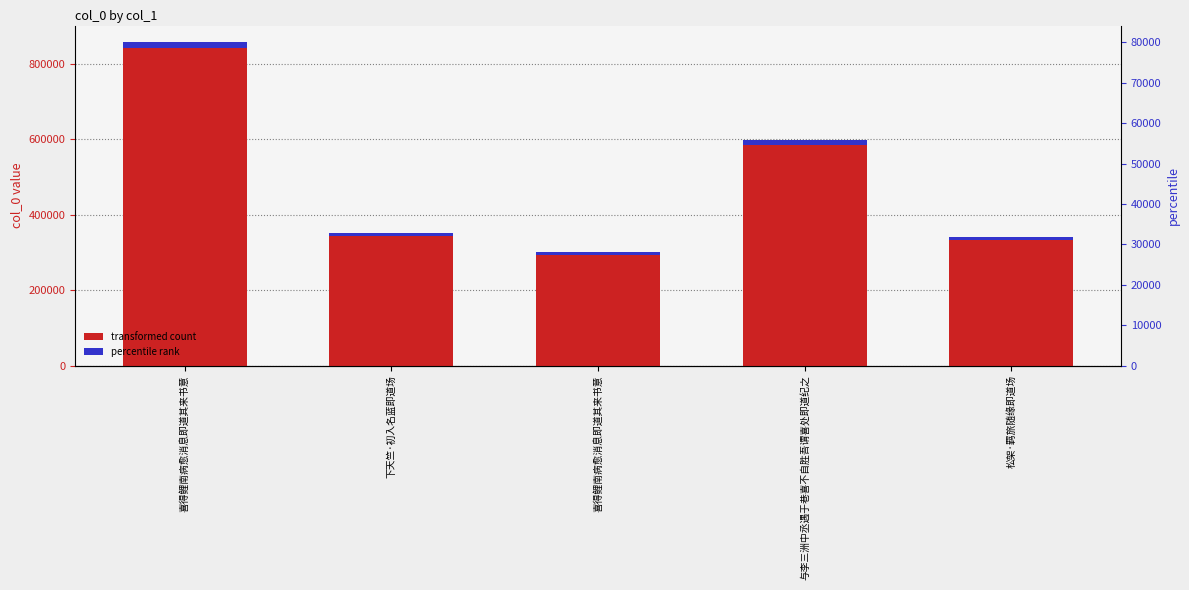

Which category has the highest value across all series?

喜得鲤南病愈消息即道其来书意